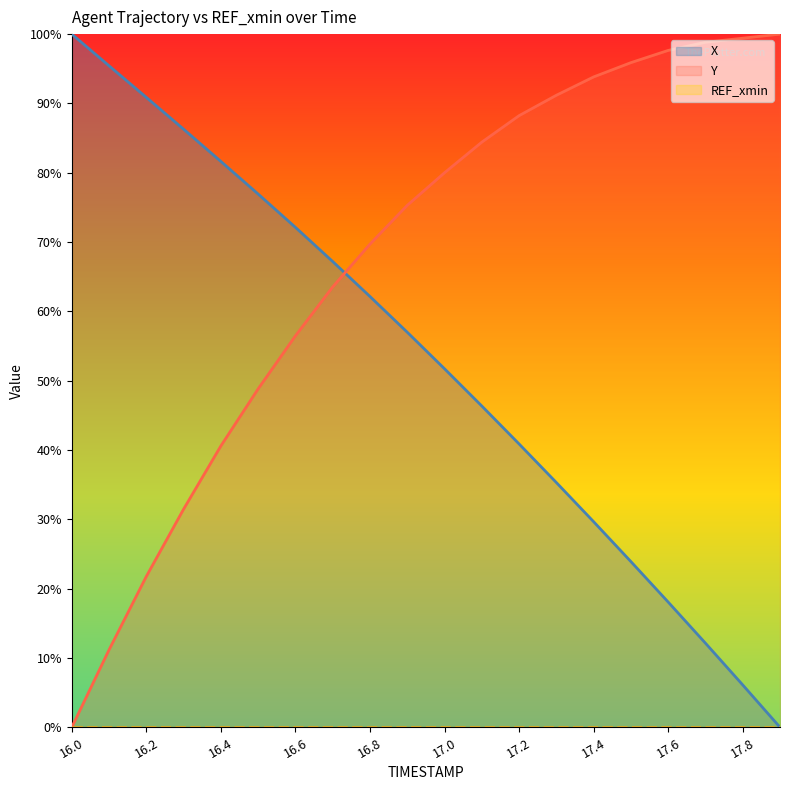

What is the label of the 11th point from the left?

17.0